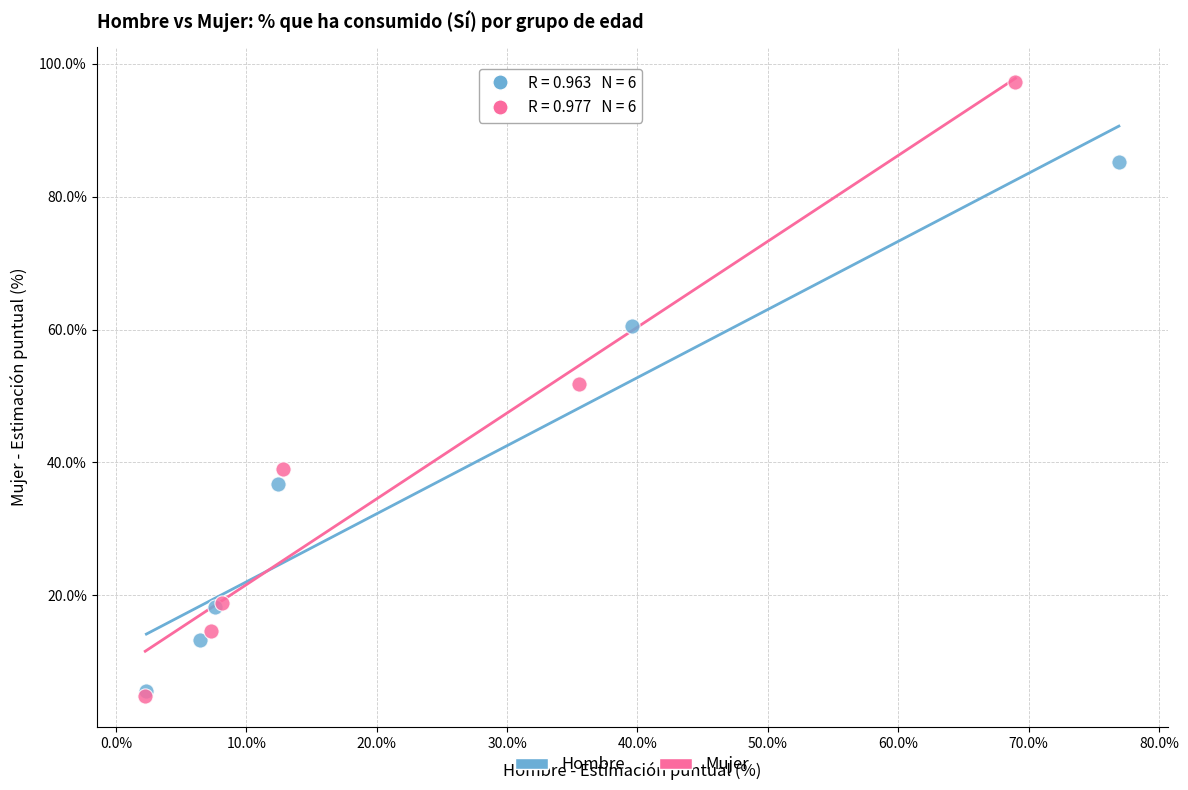

What are all the series names shown in the legend?

Hombre, Mujer